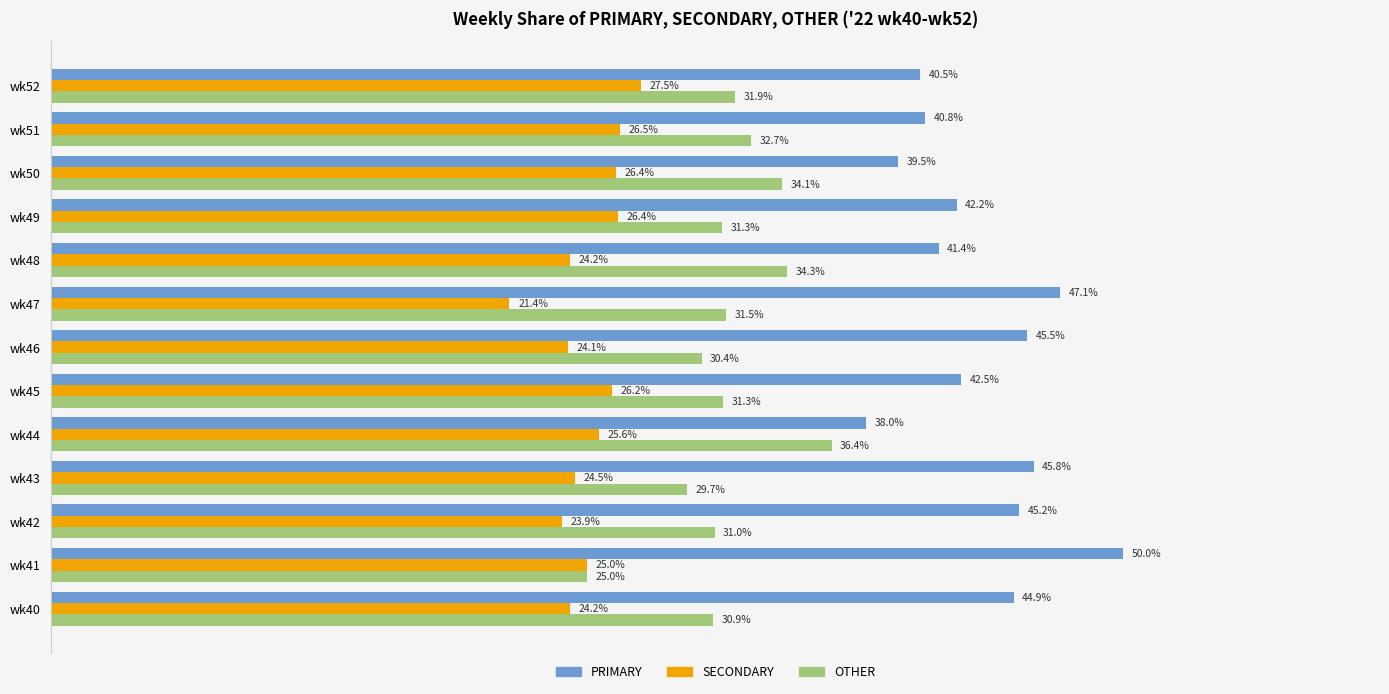

Which series has the largest total across all categories?

PRIMARY